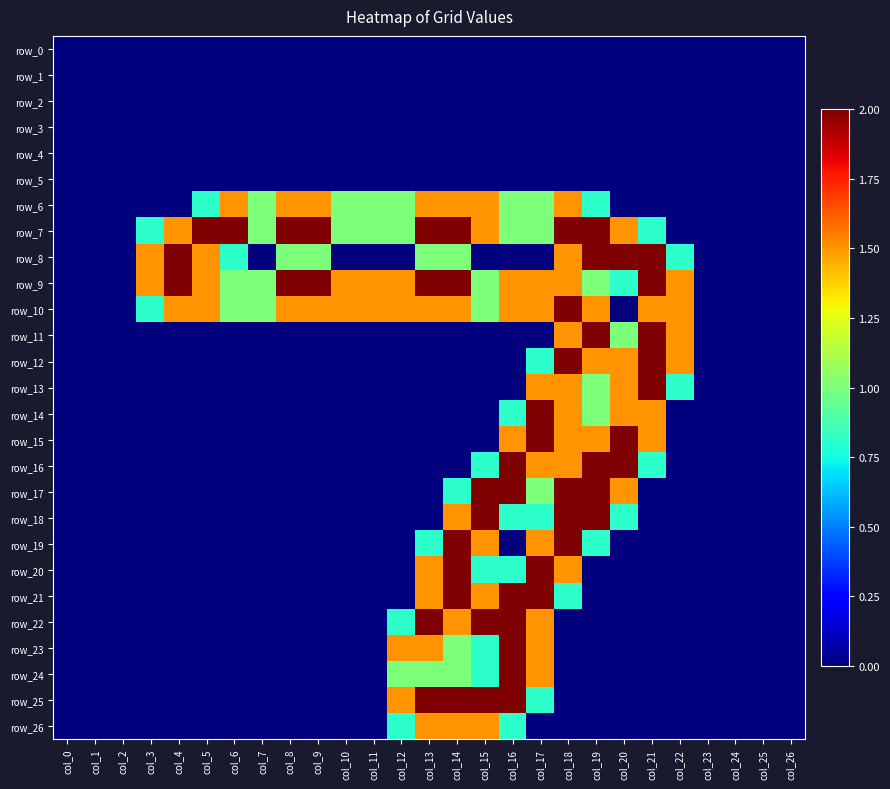

At which category is the sum across all series the highest?

col_18